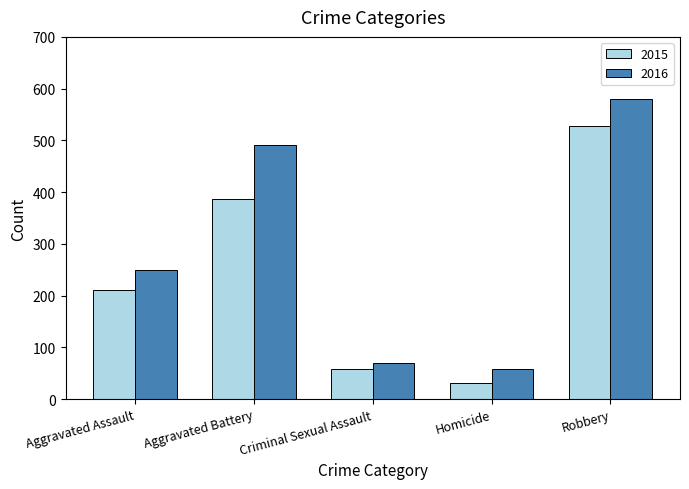

Count the number of data series in this chart.

2